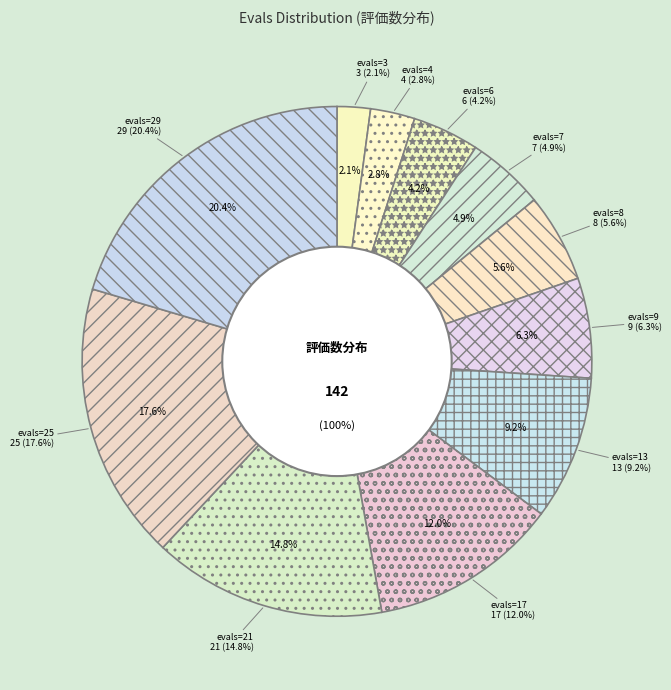

What percentage is the evals=6 slice, to the nearest percent?

4%